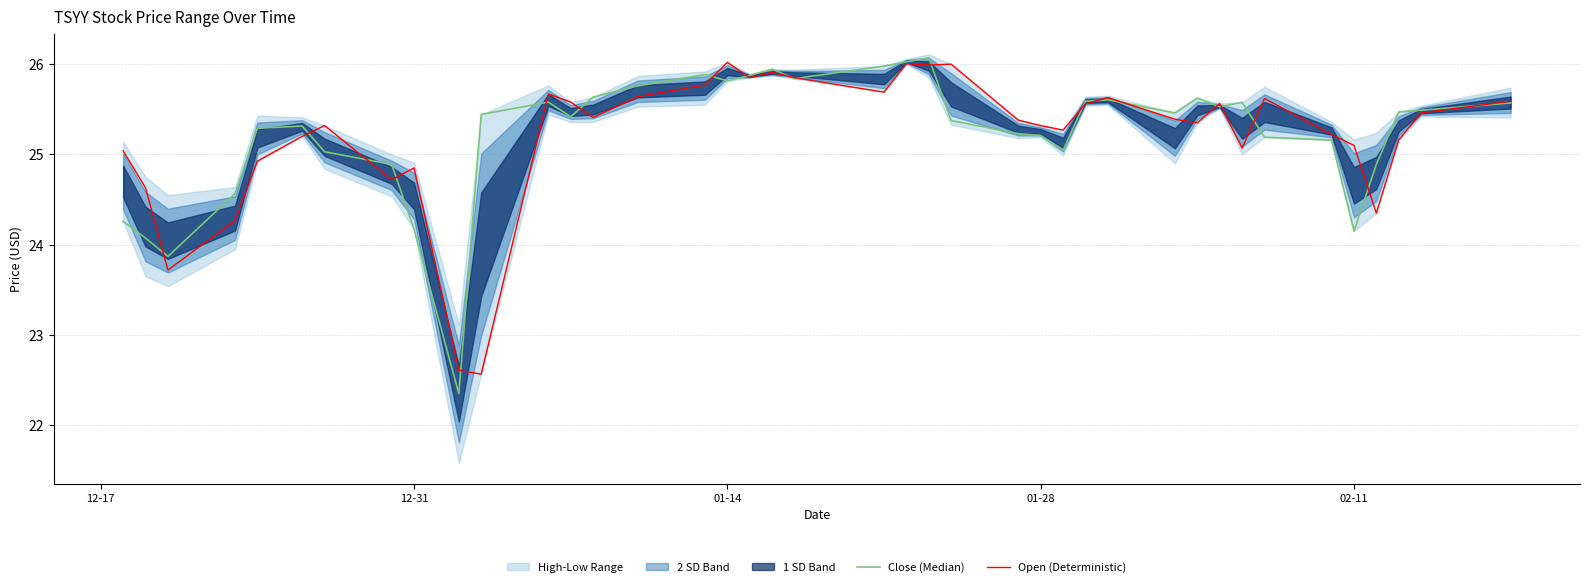

What is the value of the Open (Deterministic) point at the 23rd from the left?

26.0